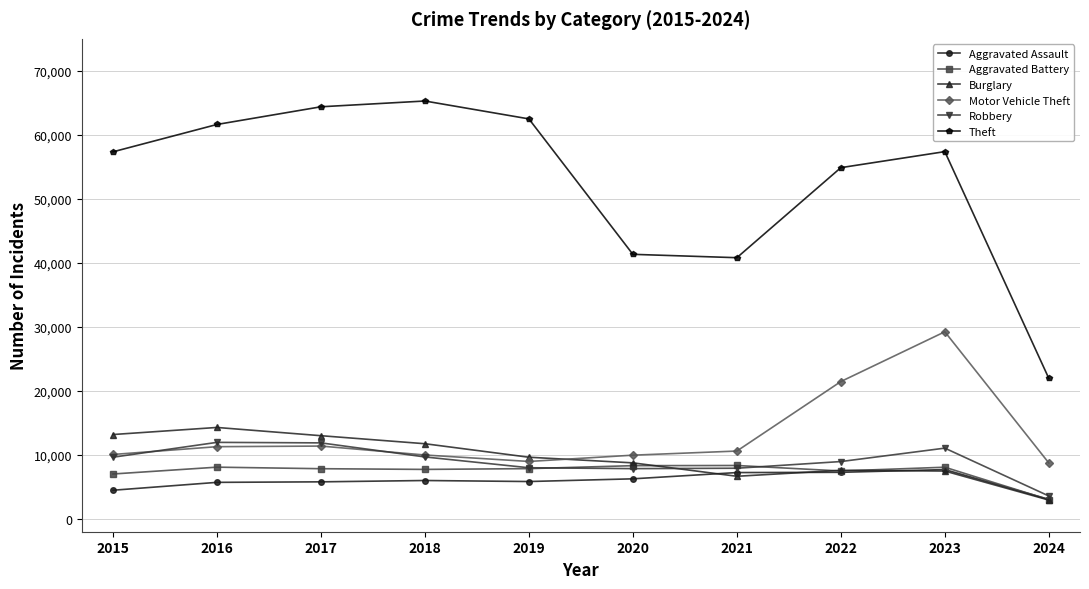

True or false: Motor Vehicle Theft has more than 0 points higher than both neighbors.

True